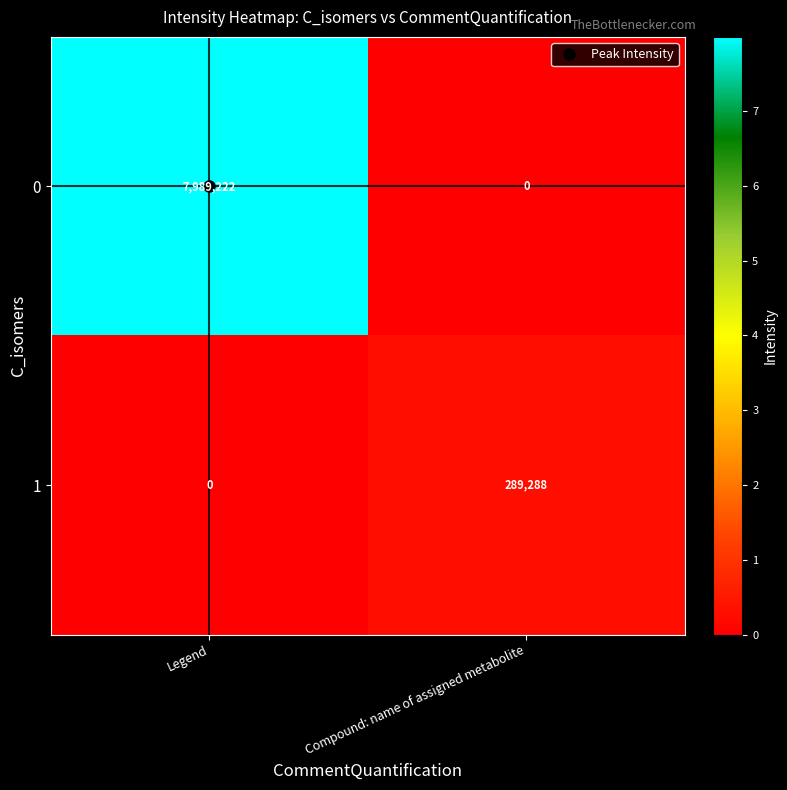

What is the difference between the highest and lowest values at Legend?

7989222